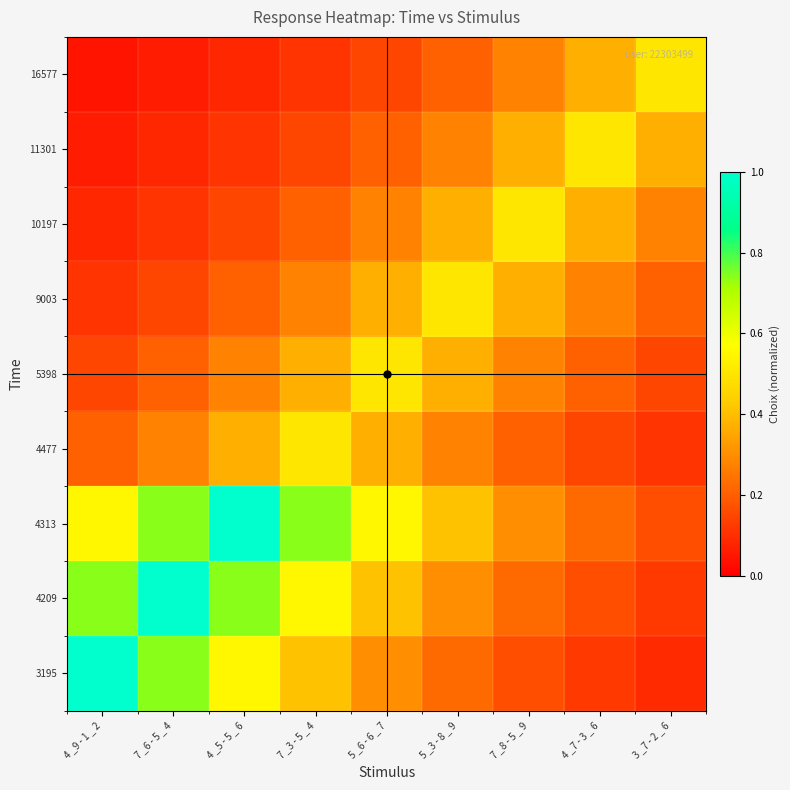

How many categories are shown in the chart?

9